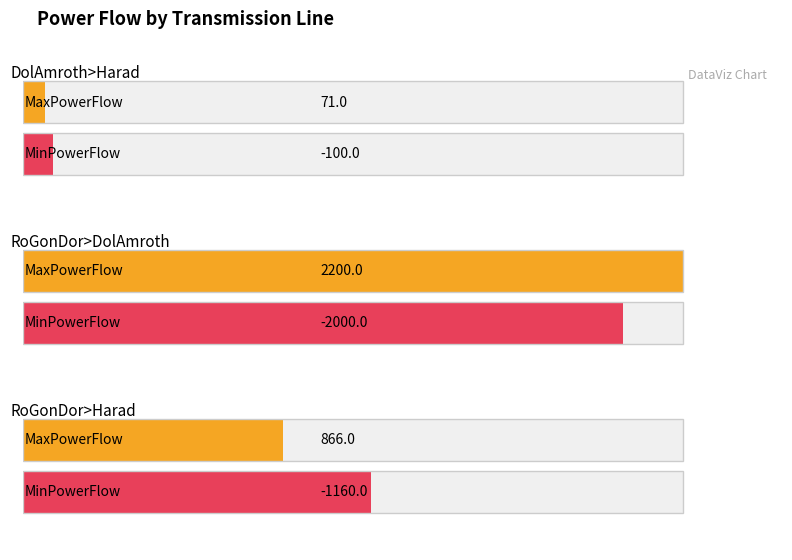

What are all the series names shown in the legend?

MaxPowerFlow, MinPowerFlow